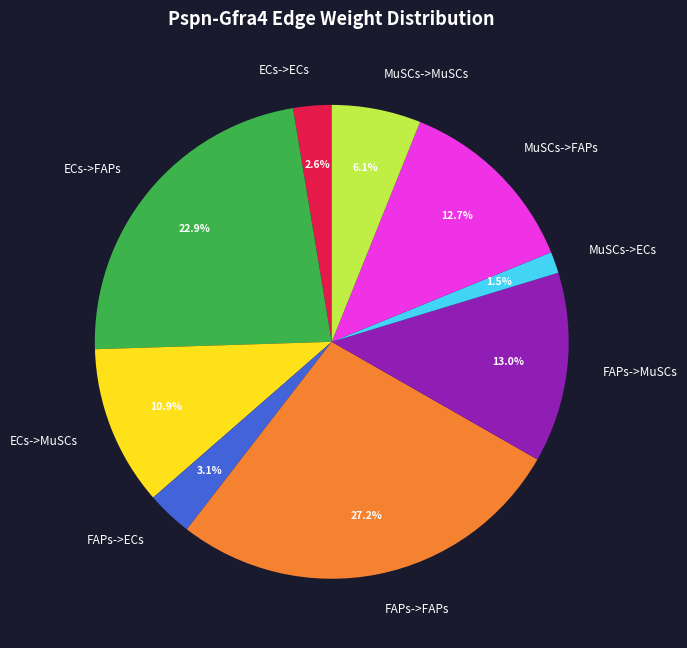

Is MuSCs->ECs the majority of the pie?

No